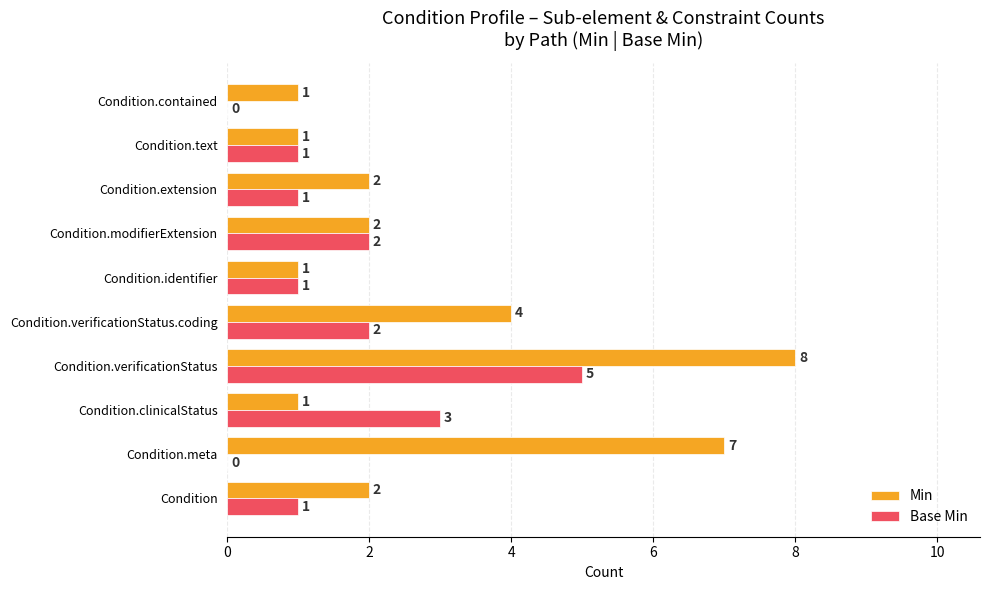

Which series has the widest spread of values?

Min